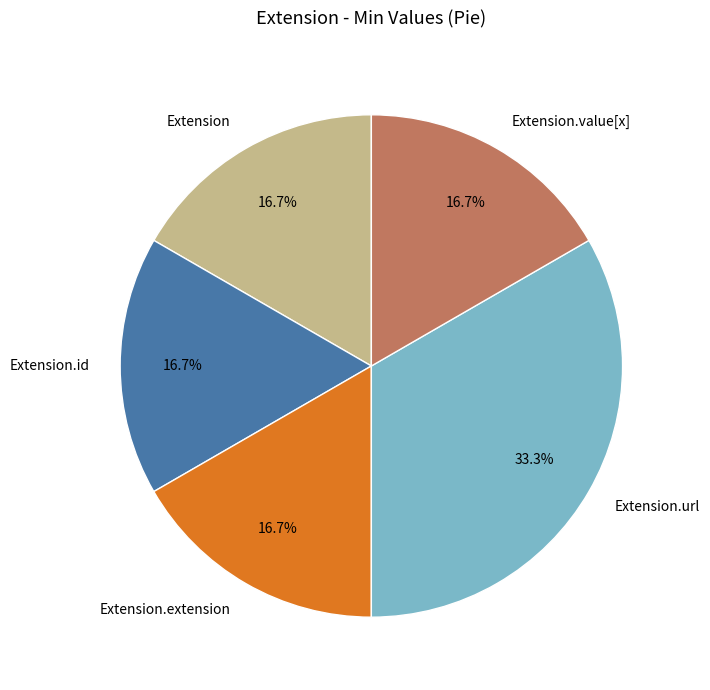

How many segments does this pie chart have?

5